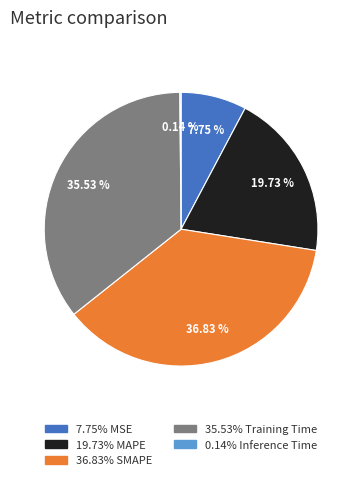

Is there a majority slice in this chart?

No